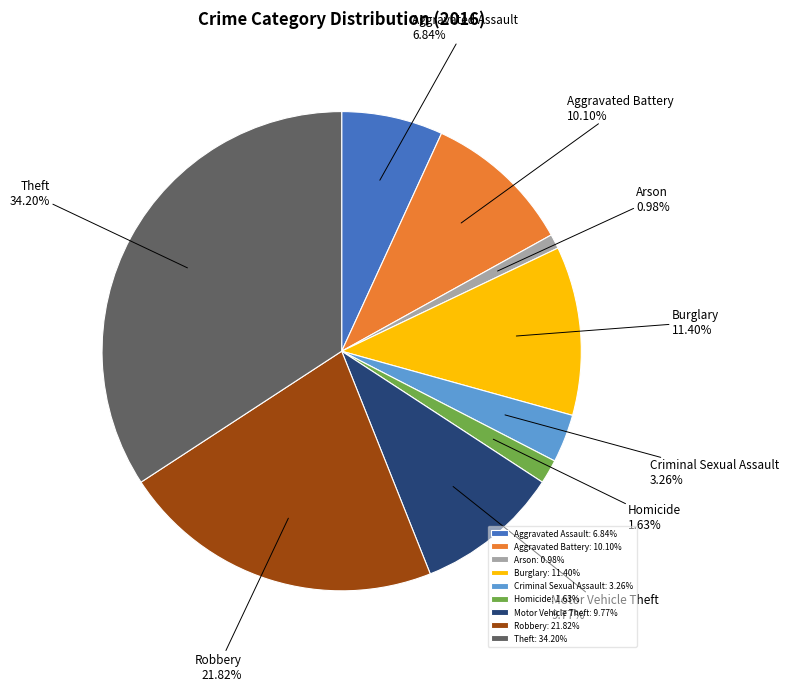

To the nearest percent, what percentage of the pie is Motor Vehicle Theft?

10%